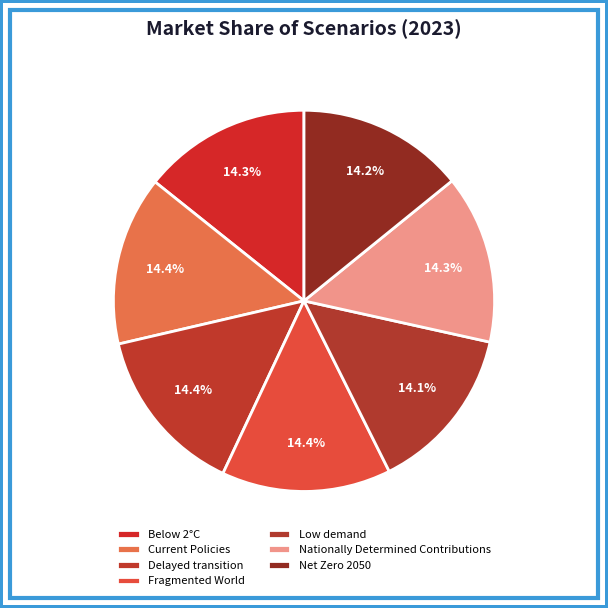

Is Below 2°C the majority of the pie?

No